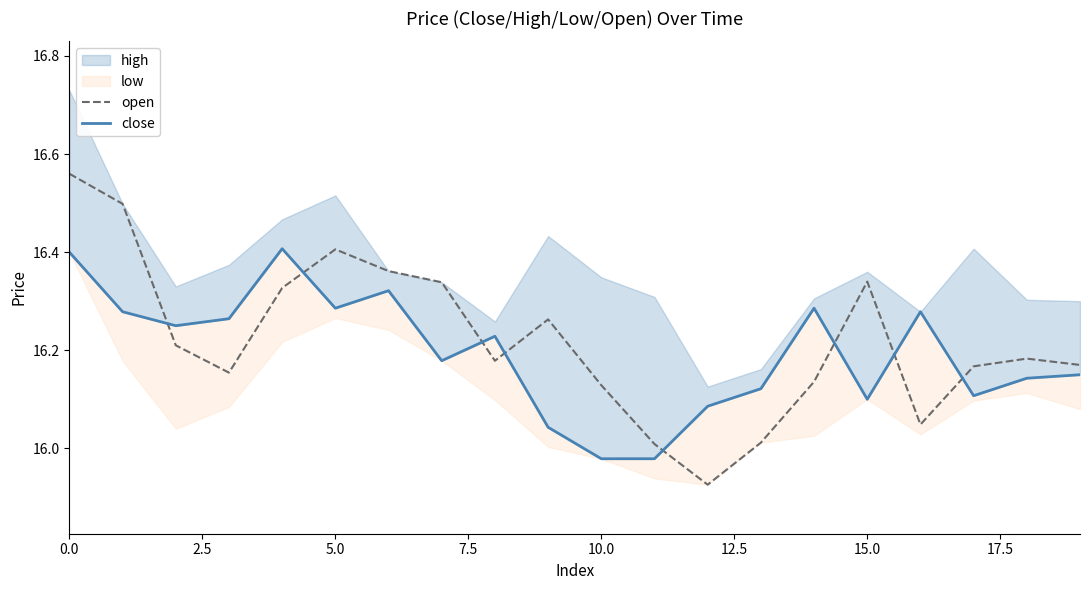

What is the difference between the second highest and second lowest values in the close series?

0.4